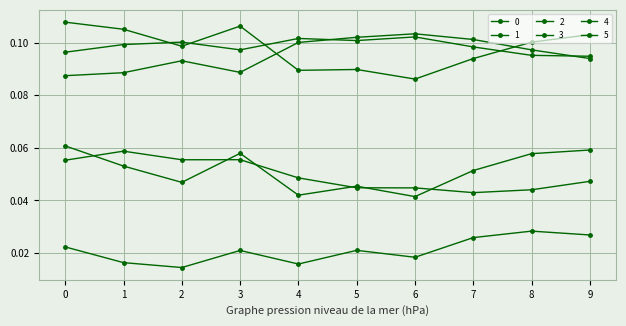

Count the number of categories in the chart.

10